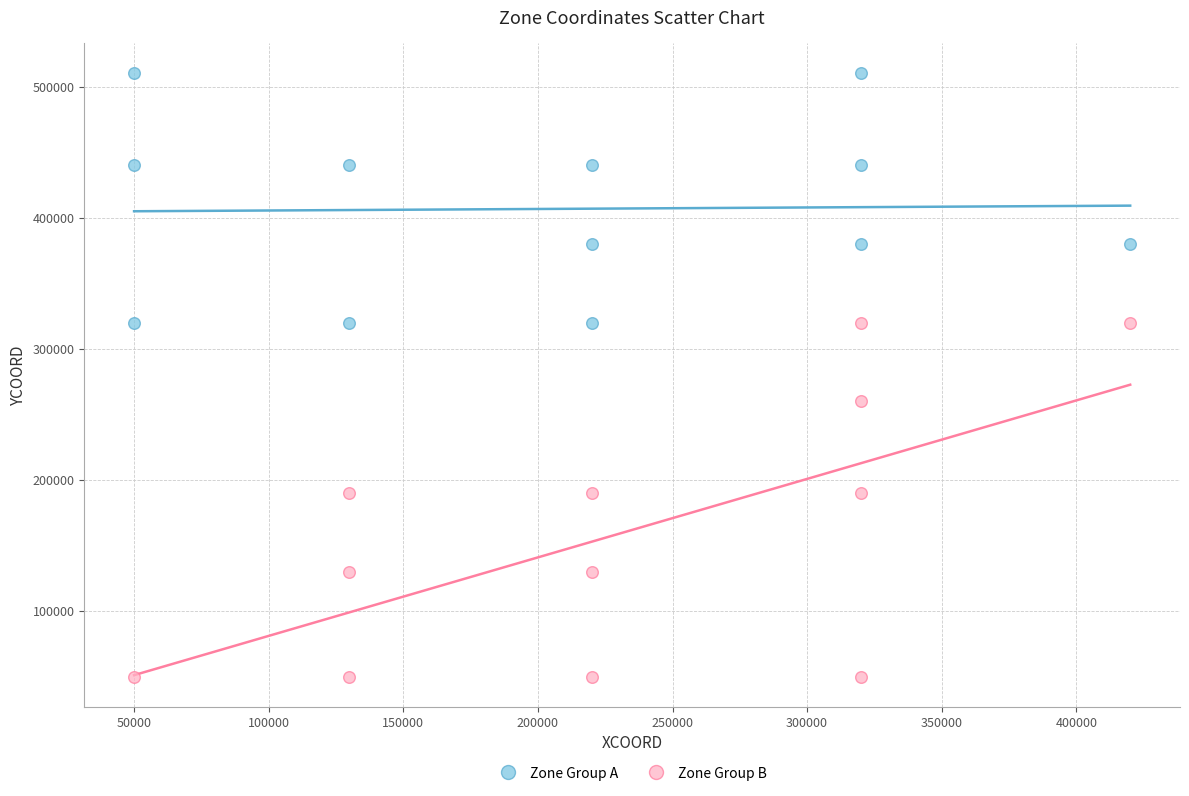

What are all the series names shown in the legend?

Zone Group A, Zone Group B